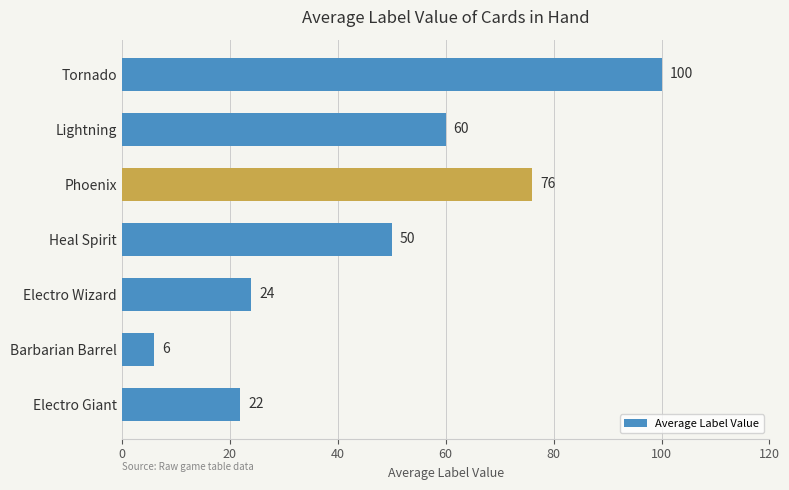

Reading bottom to top, list all the values displayed in this chart.

Electro Giant=22	Barbarian Barrel=6	Electro Wizard=24	Heal Spirit=50	Phoenix=76	Lightning=60	Tornado=100